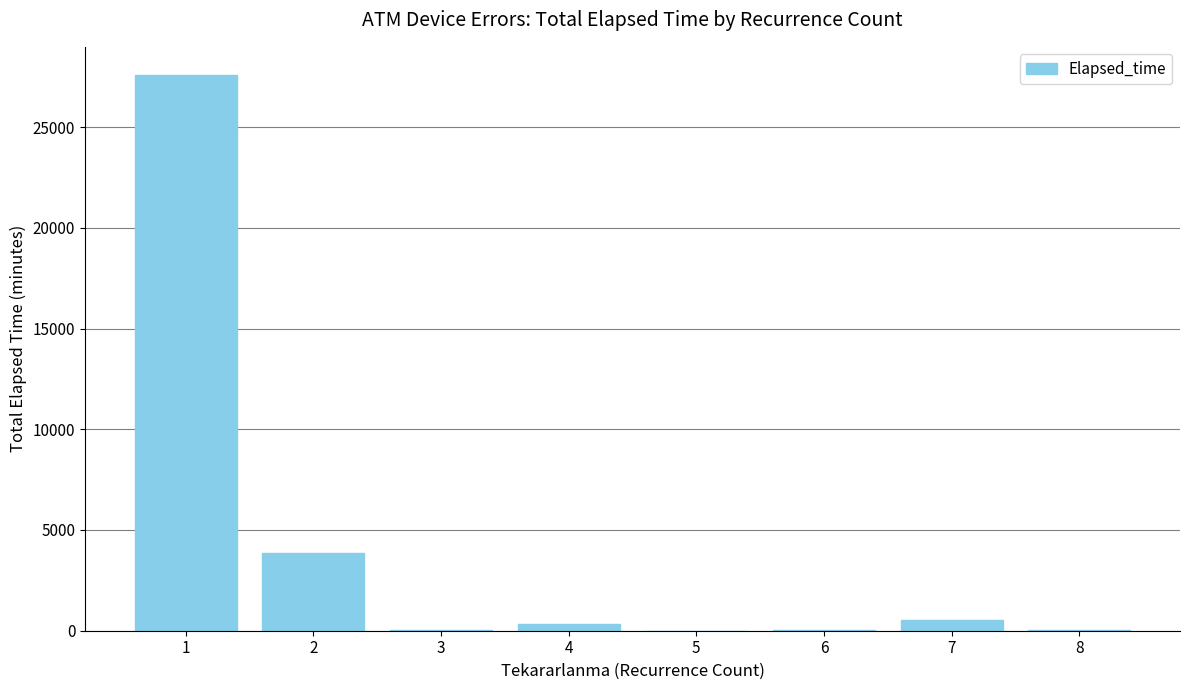

What value does the data have at 2, to the nearest 100?

3900